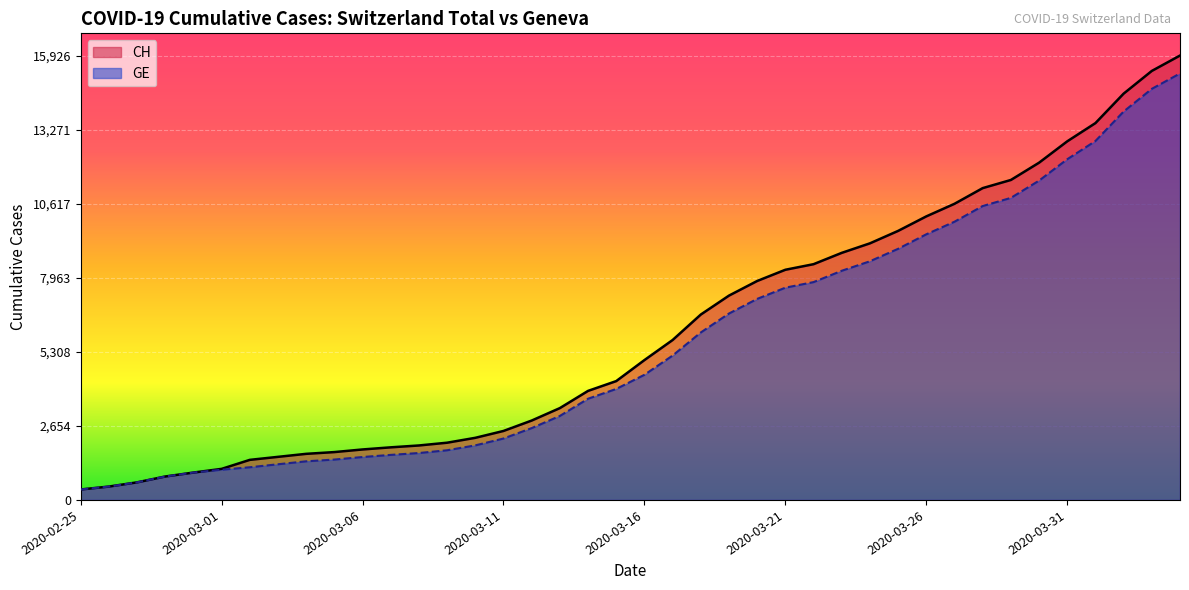

Between 2020-03-07 and 2020-03-15, which series saw the biggest shift?

CH